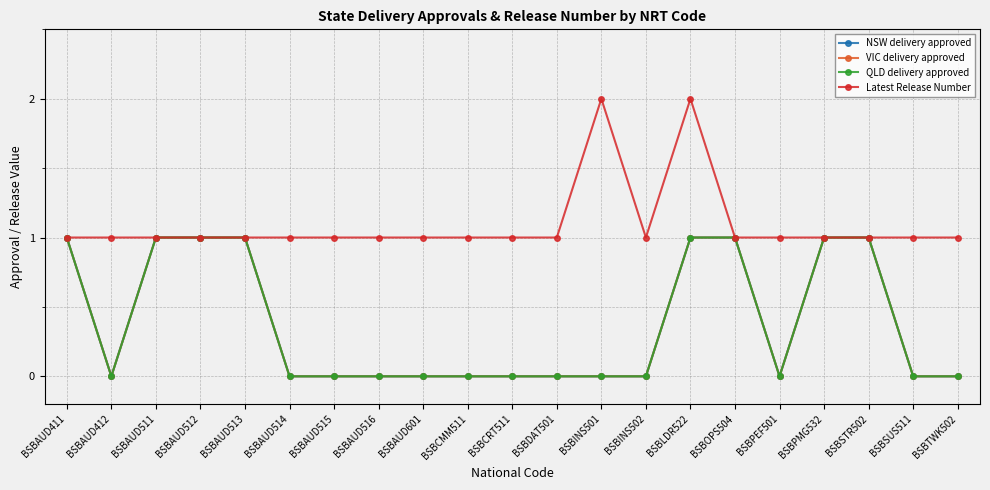

Rank the series at BSBAUD512 from highest to lowest value.

NSW delivery approved, VIC delivery approved, QLD delivery approved, Latest Release Number